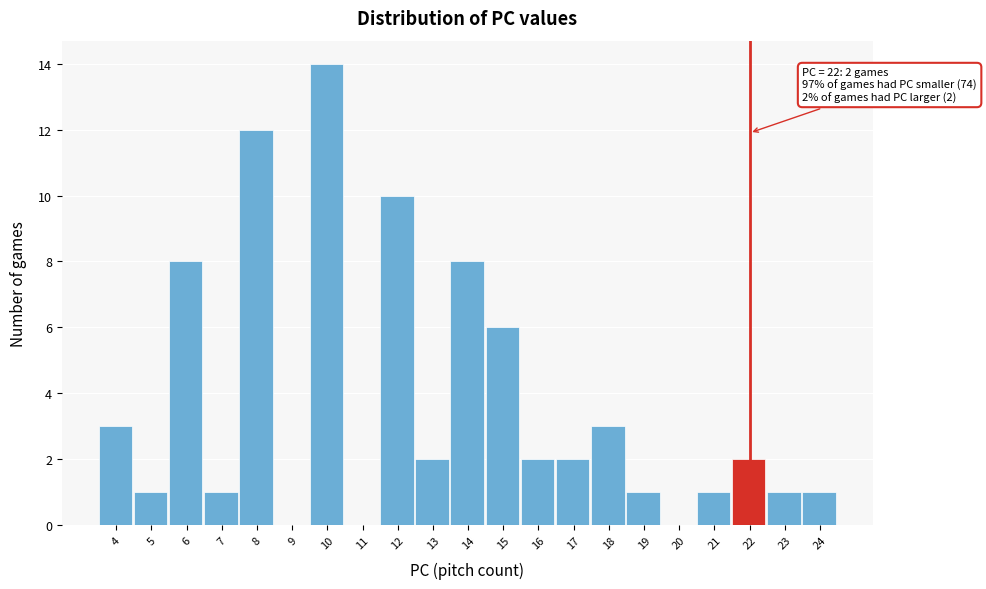

Over which range of the x-axis is the bar tallest?

9.5 to 10.5